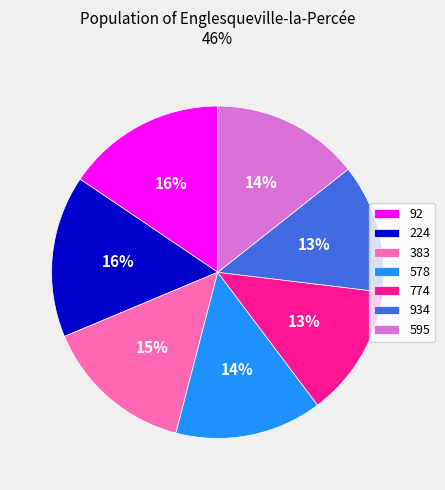

Between 934 and 383, which is larger?

383